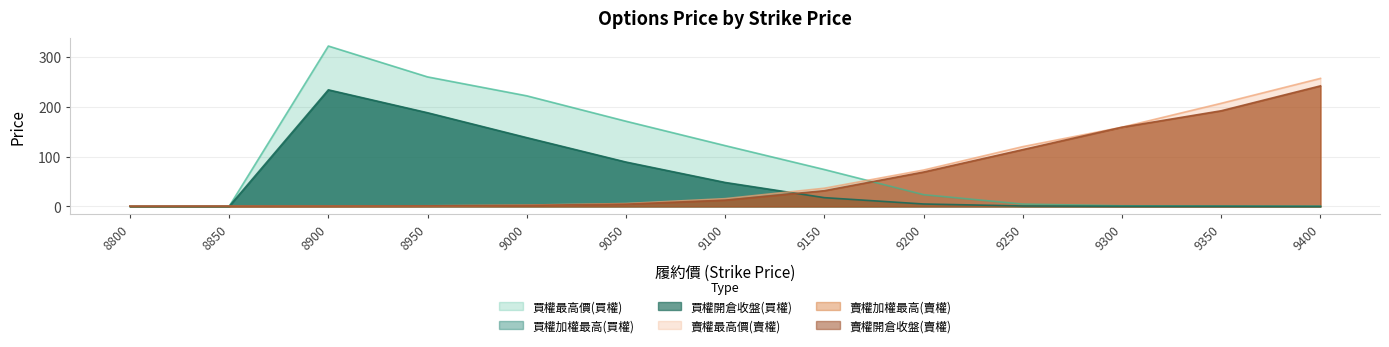

Which label corresponds to the largest value in the chart?

8900